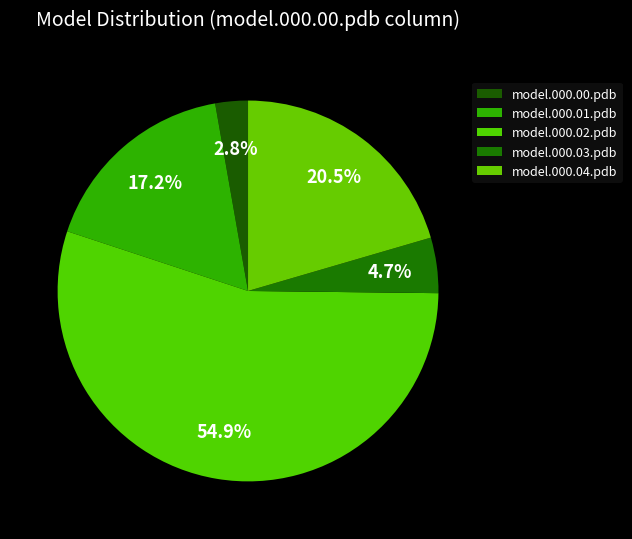

Which slice represents more than half of the pie?

model.000.02.pdb